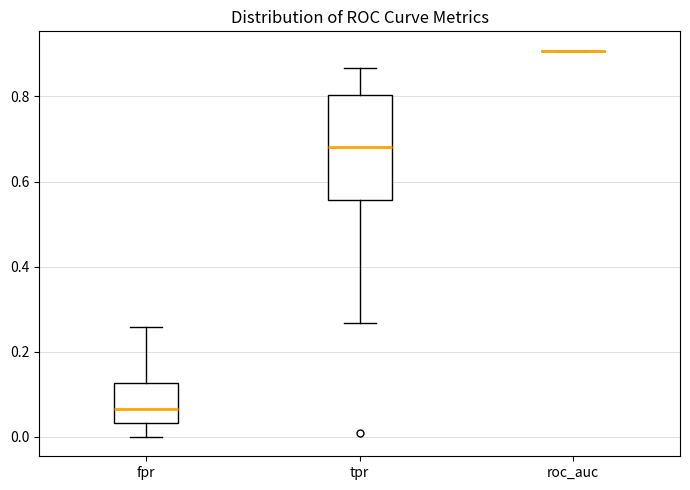

Reading left to right, transcribe this box plot: for each box, give where its median line is, the range the box spans, and where its two whiskers end, as read against the y-axis. The values are not printed on the chart, so give them approximately, as read against the axis.

fpr: median 0.06, box 0.04 to 0.12, whiskers 0.00 to 0.26
tpr: median 0.68, box 0.56 to 0.80, whiskers 0.26 to 0.86
roc_auc: box collapsed to a line at 0.90, whiskers 0.90 to 0.90